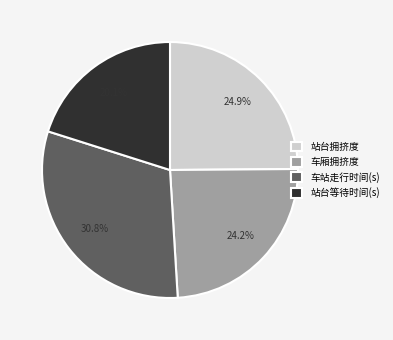

Which slice is the smallest?

站台等待时间(s)